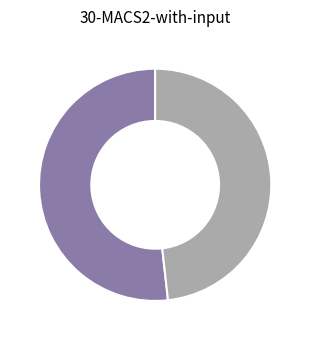

How many slices are in this pie chart?

2